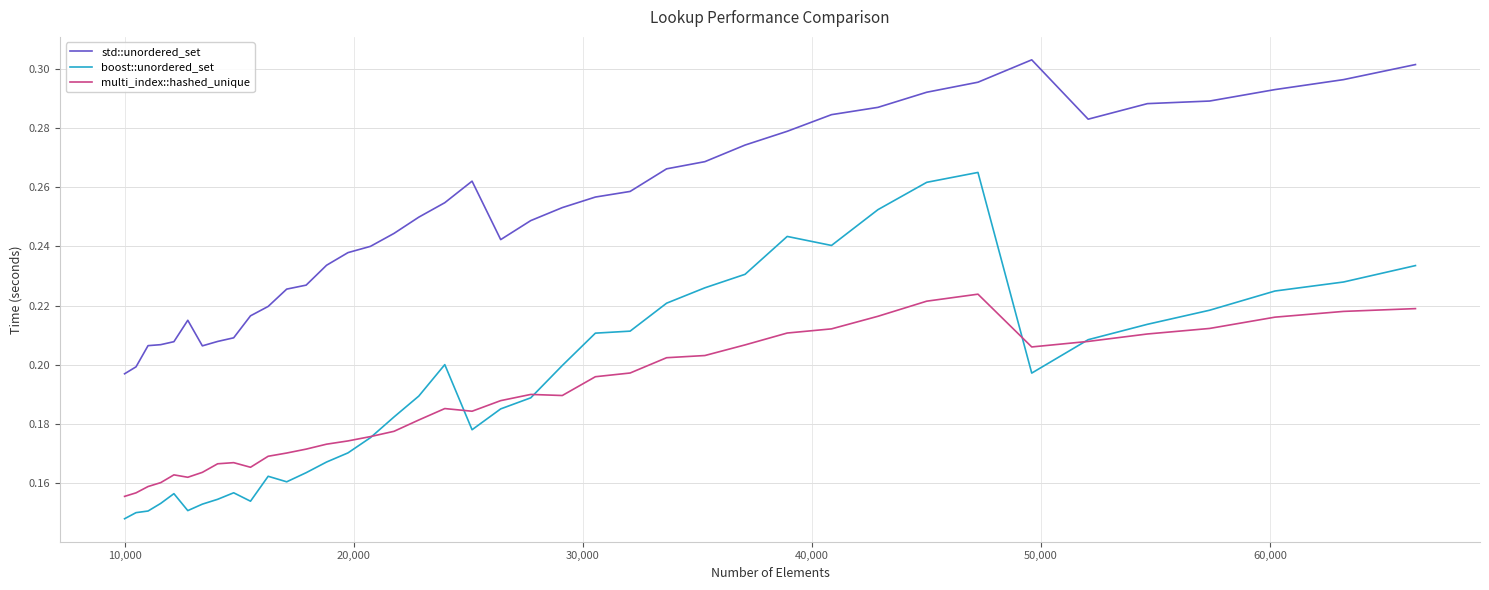

Which series has the largest range (max minus min)?

boost::unordered_set